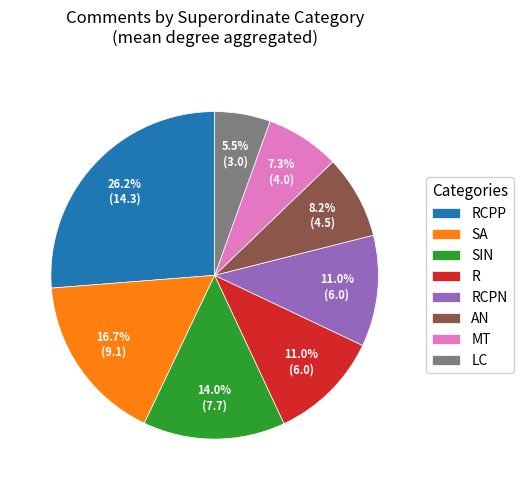

How many segments does this pie chart have?

8